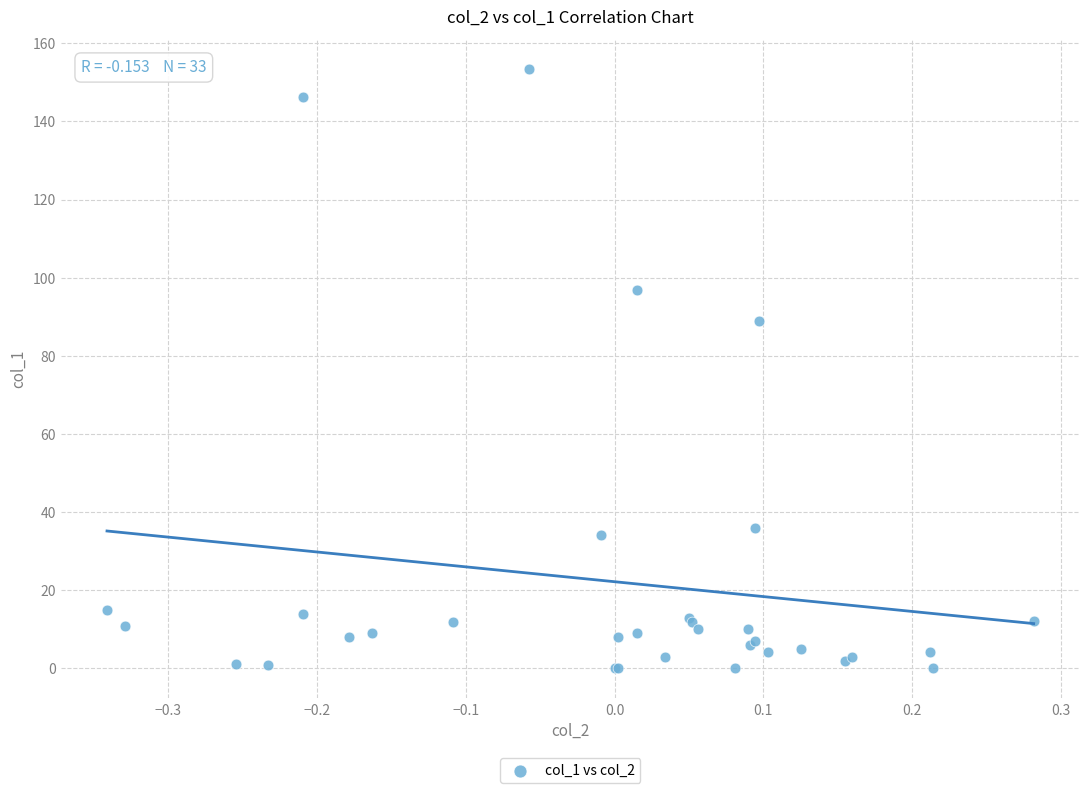

What Y value in the scatter plot is closest to 76?

88.8